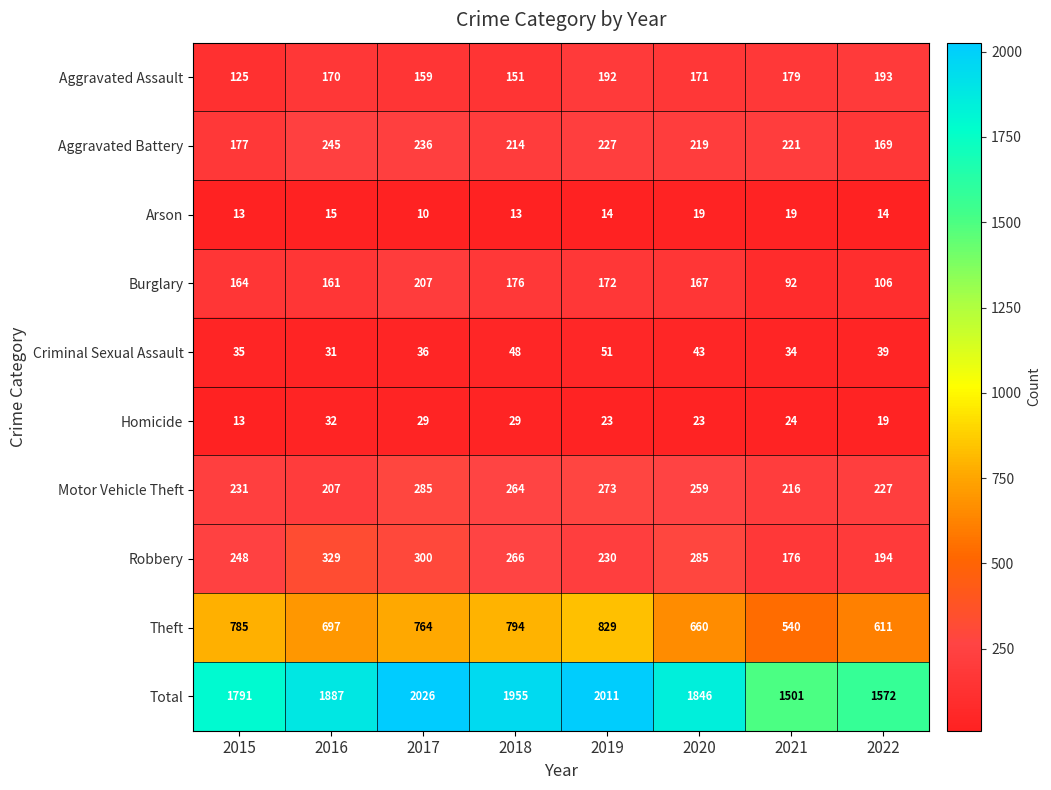

List the series in order of their peak value, lowest first.

Arson, Homicide, Criminal Sexual Assault, Aggravated Assault, Burglary, Aggravated Battery, Motor Vehicle Theft, Robbery, Theft, Total